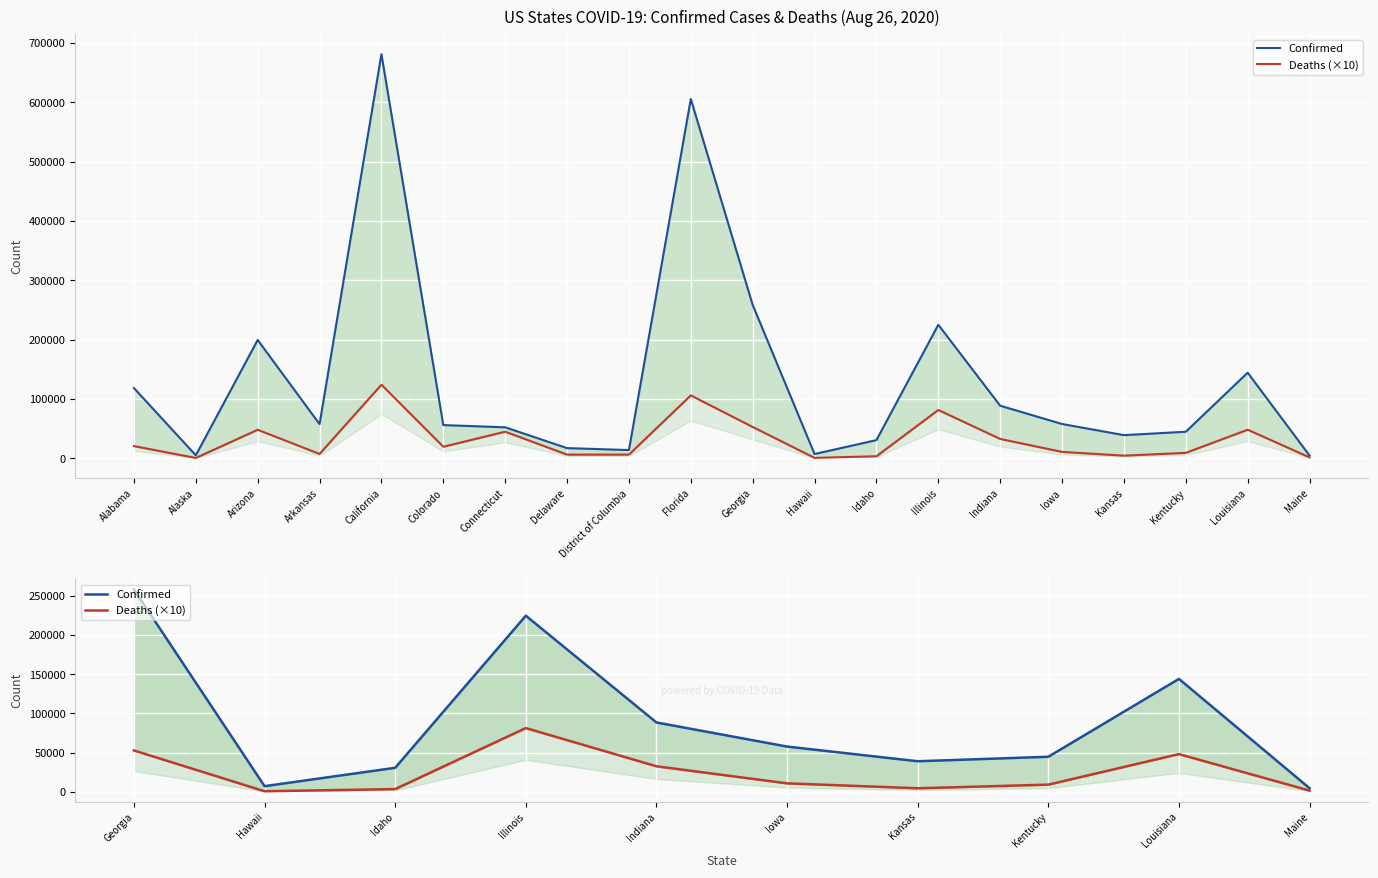

Which has a higher value, Iowa or Georgia?

Georgia